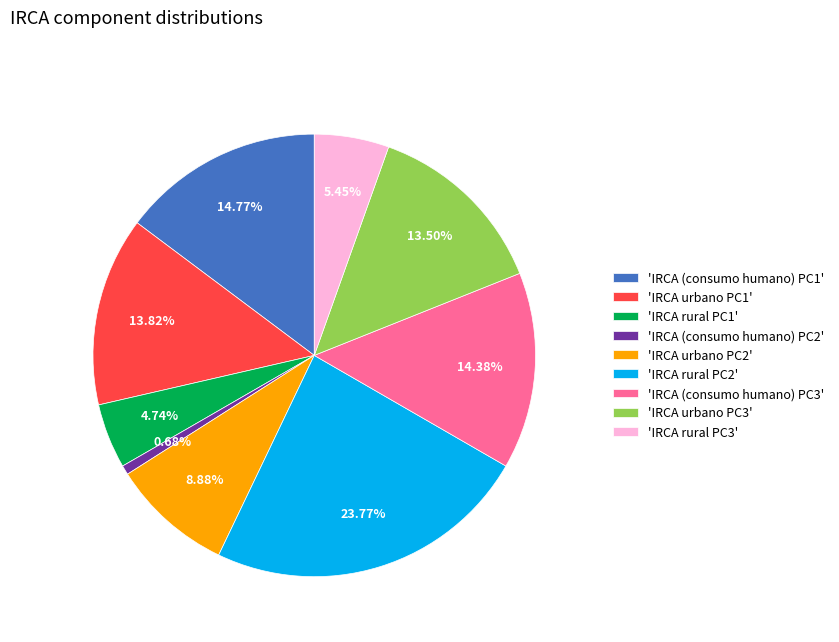

Between 'IRCA rural PC1' and 'IRCA rural PC2', which is larger?

'IRCA rural PC2'